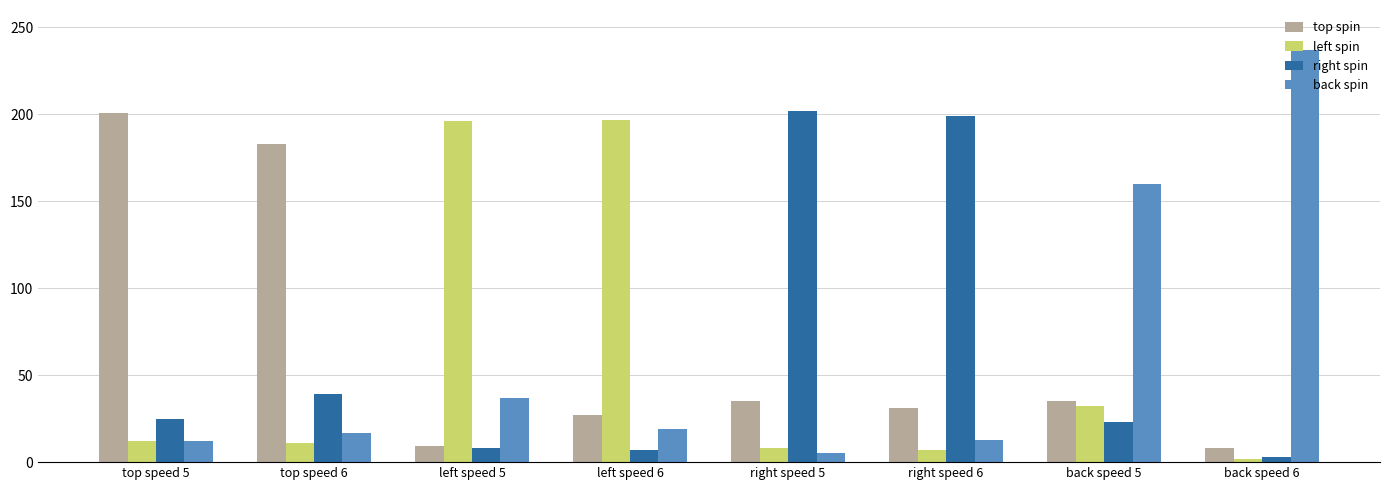

At which label does right spin reach its peak?

right speed 5